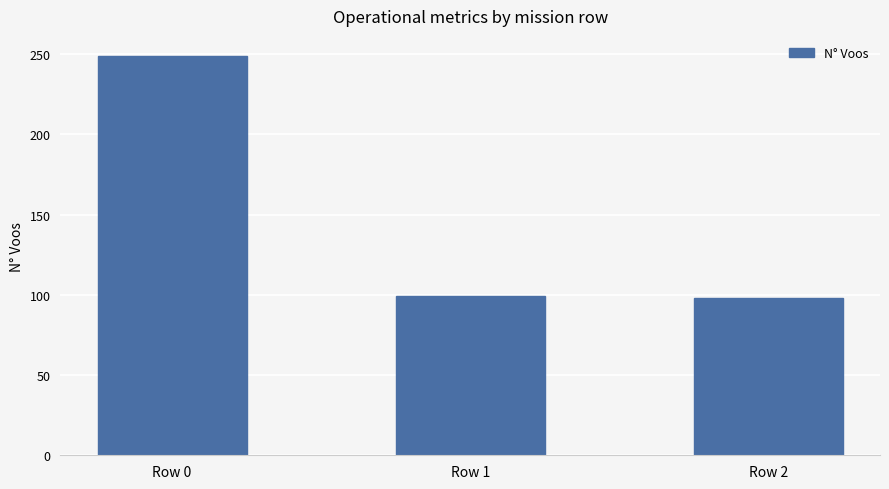

What is the value of the 3rd bar from the left?

98